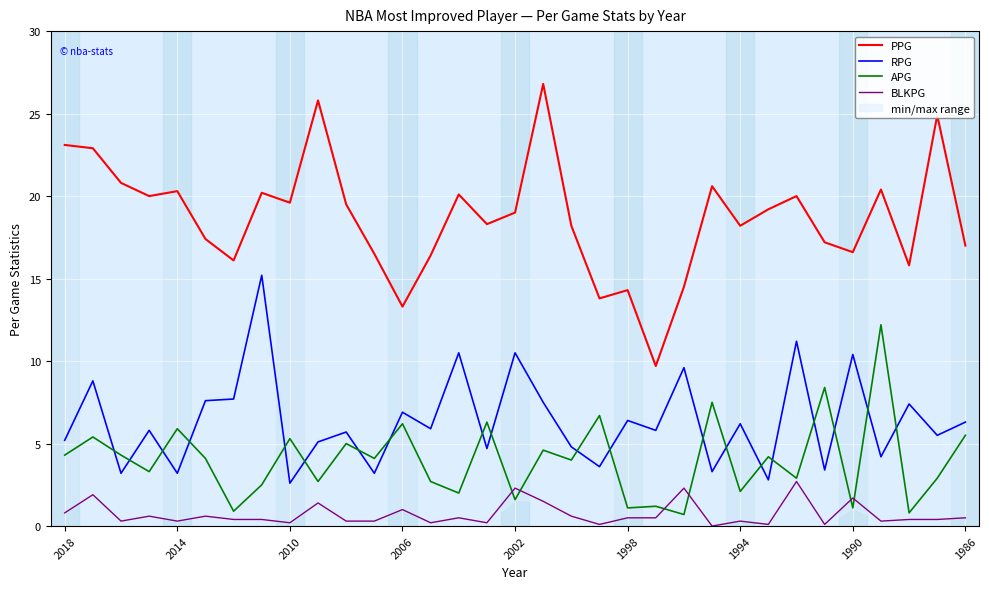

True or false: APG has a value of 5.3 at 2010.

True